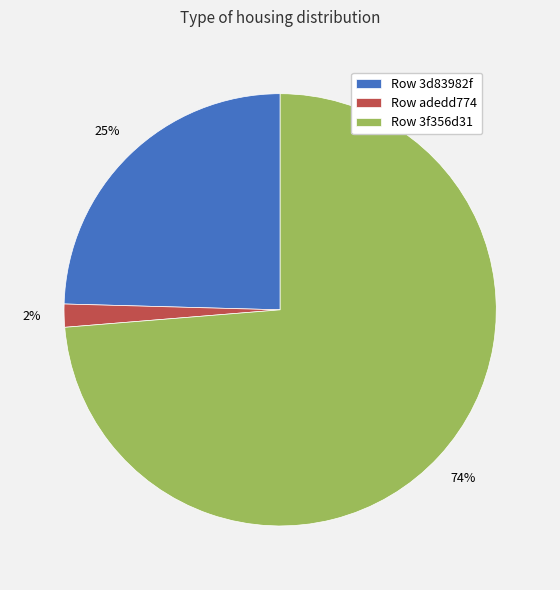

Is it true that Row adedd774 is 2% of the pie?

True